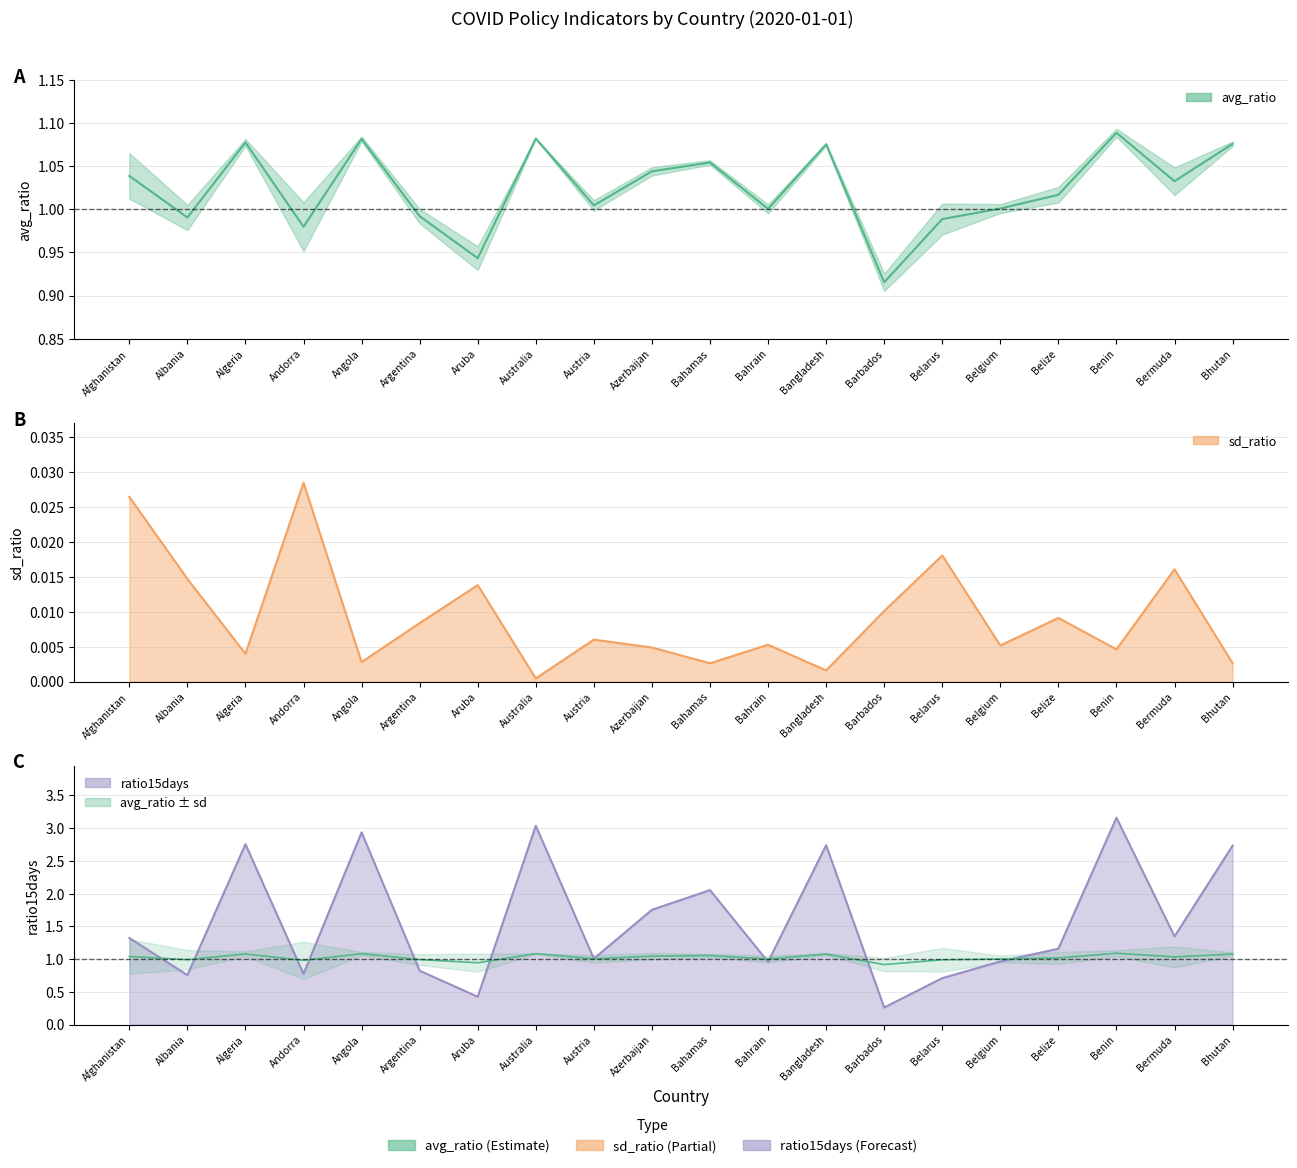

What position from the right is Bhutan?

1